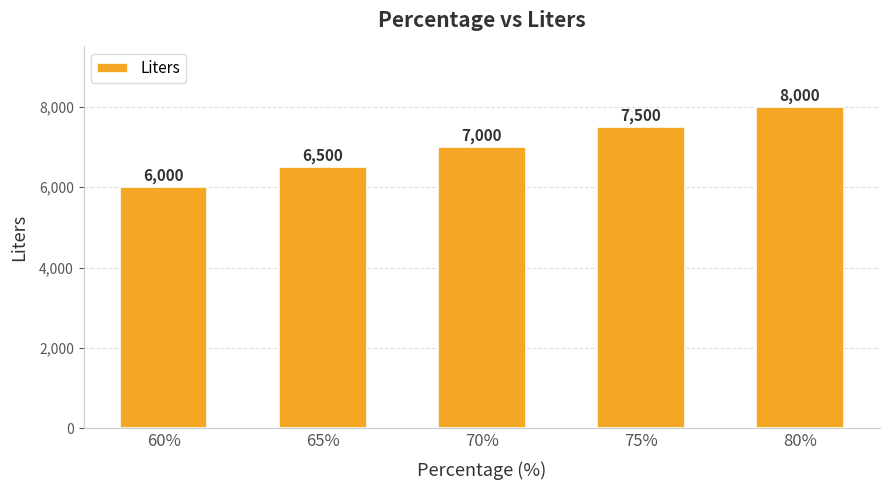

Where is the data nearest to the value 7000?

70%